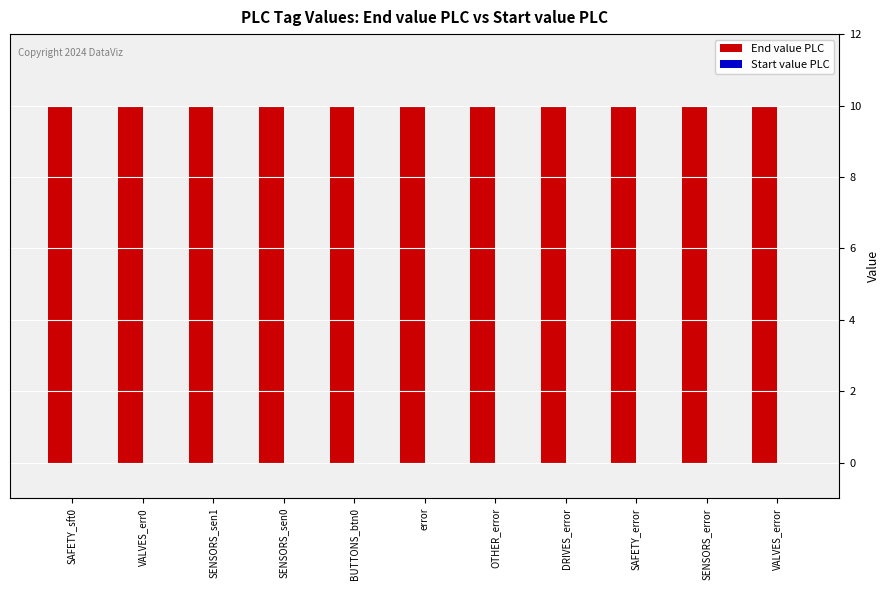

Rank the series at VALVES_err0 from lowest to highest value.

Start value PLC, End value PLC